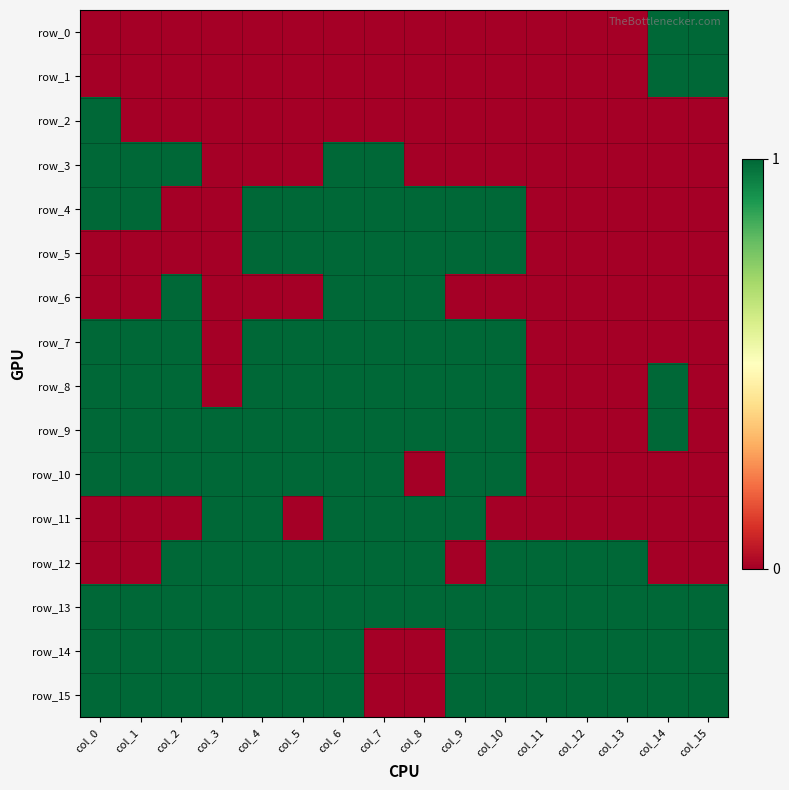

At which label does row_5 reach its minimum?

col_0